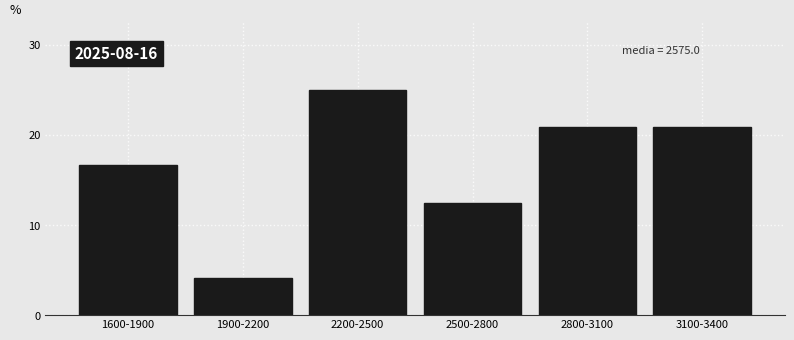

Reading left to right, what are all the values shown in this chart?

1600-1900=16.7	1900-2200=4.2	2200-2500=25.0	2500-2800=12.5	2800-3100=20.8	3100-3400=20.8